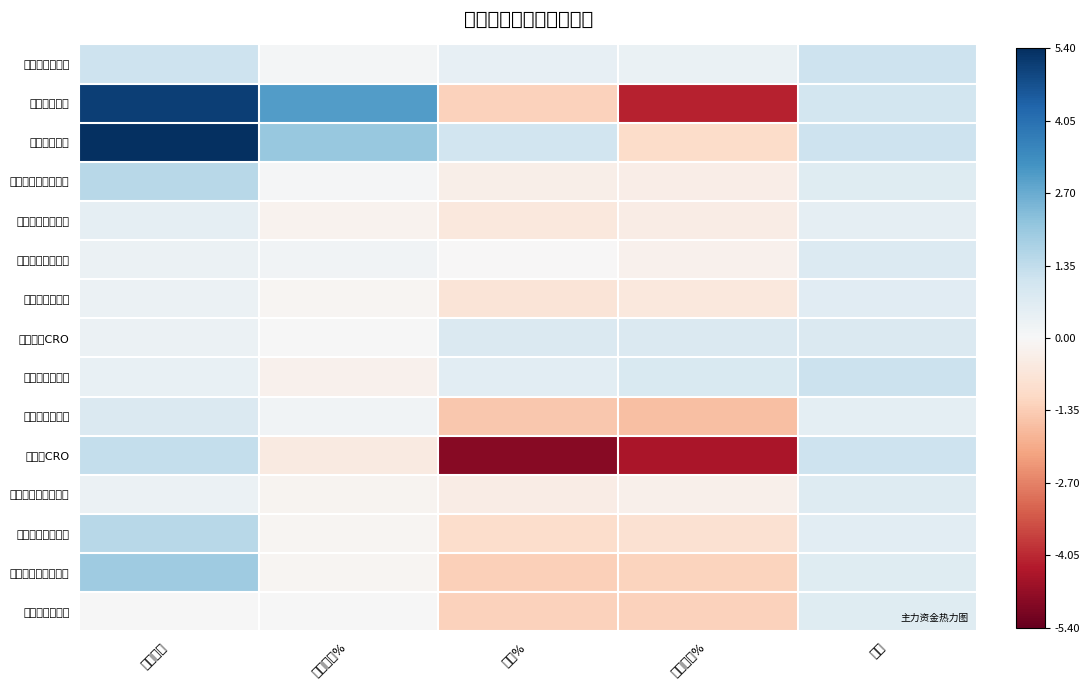

What is the spread (max minus min) of values at 区间涨幅%?

5.2